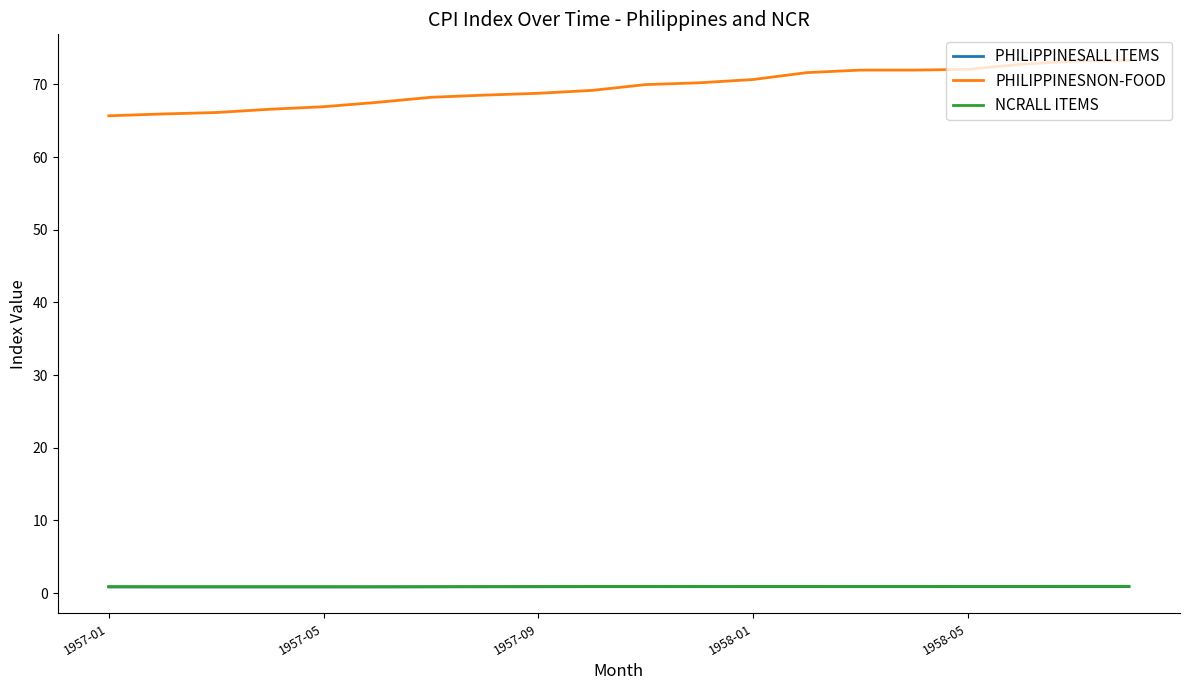

Which series has the widest spread of values?

PHILIPPINESNON-FOOD